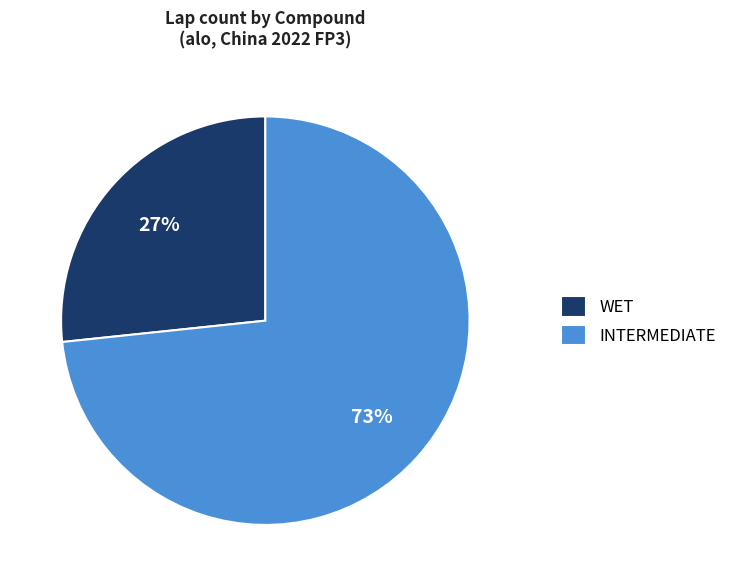

How many slices are in this pie chart?

2